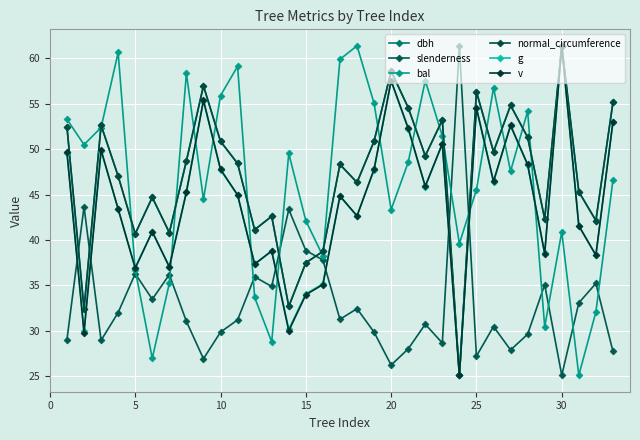

Which series has the widest spread of values?

dbh